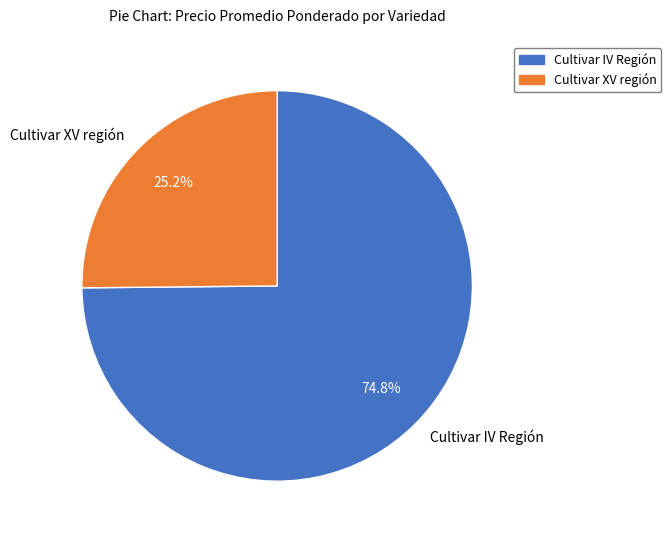

What is the largest slice in the pie chart?

Cultivar IV Región